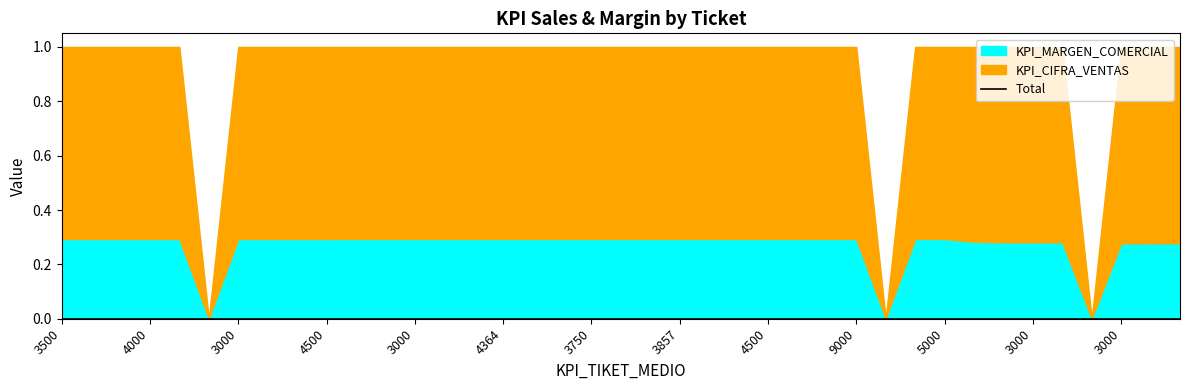

The KPI_MARGEN_COMERCIAL series shows 1916 at 3000. True or false?

False